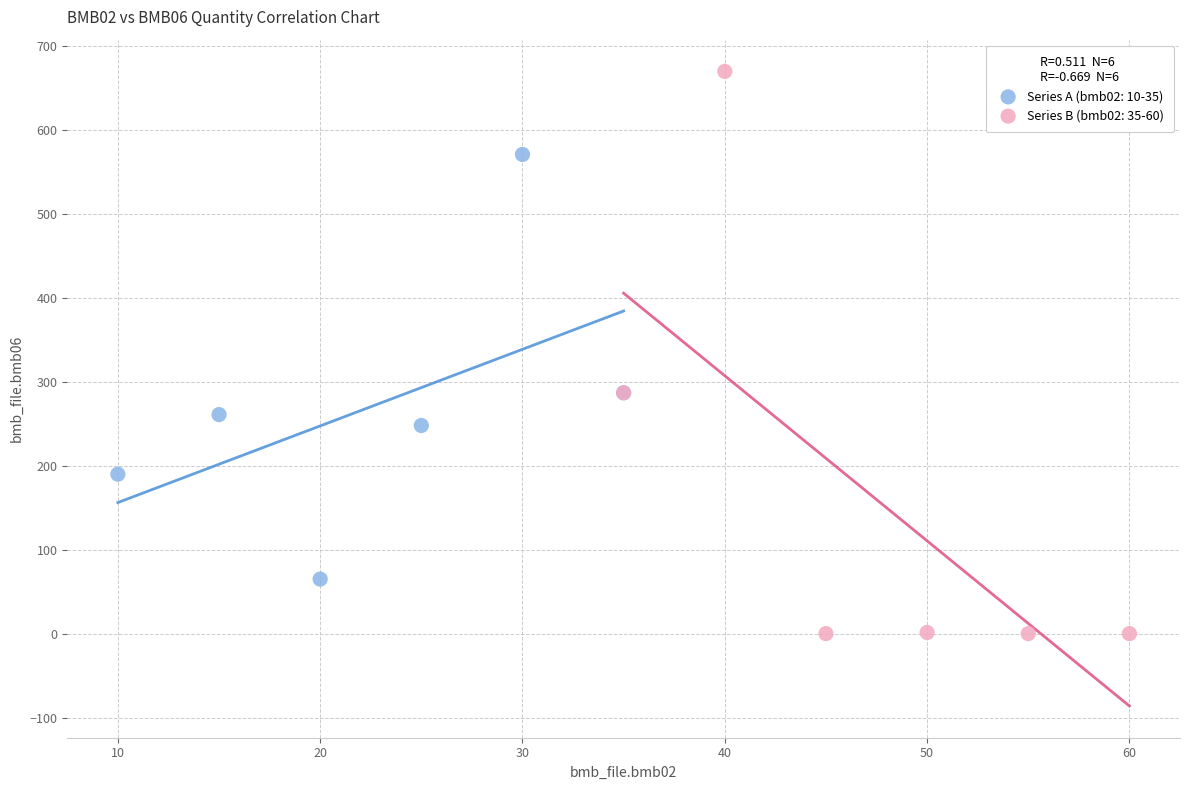

Which series has the widest spread of Y values?

Series B (bmb02: 35-60)